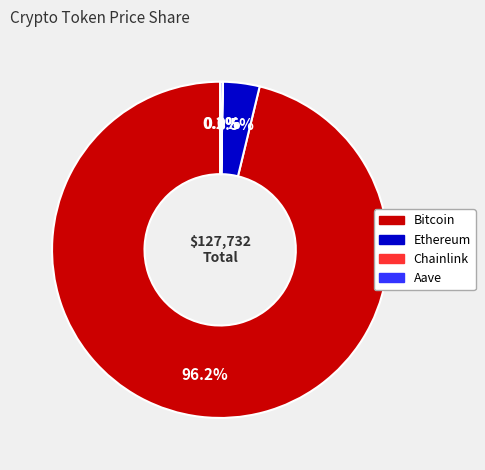

Which category has the biggest portion of the pie?

Bitcoin